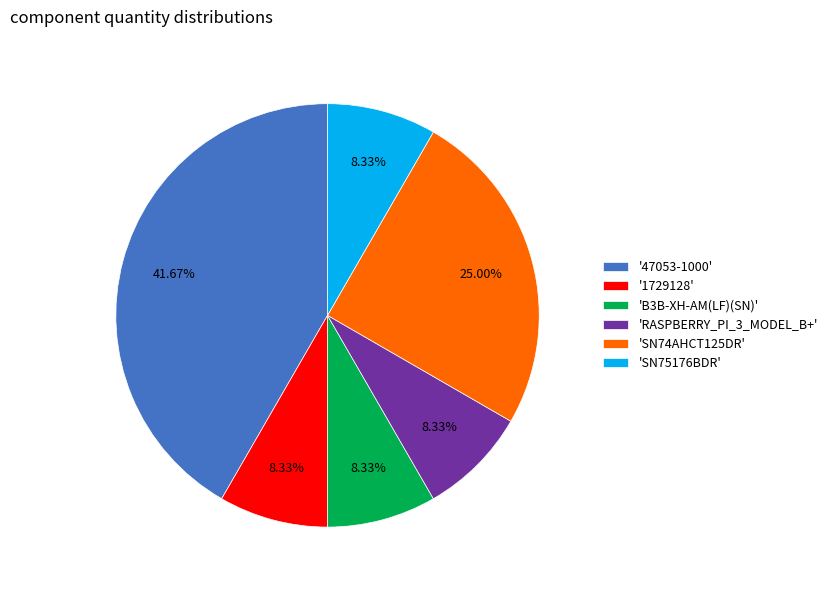

Combined, do 'SN75176BDR' and '1729128' account for over 50%?

No